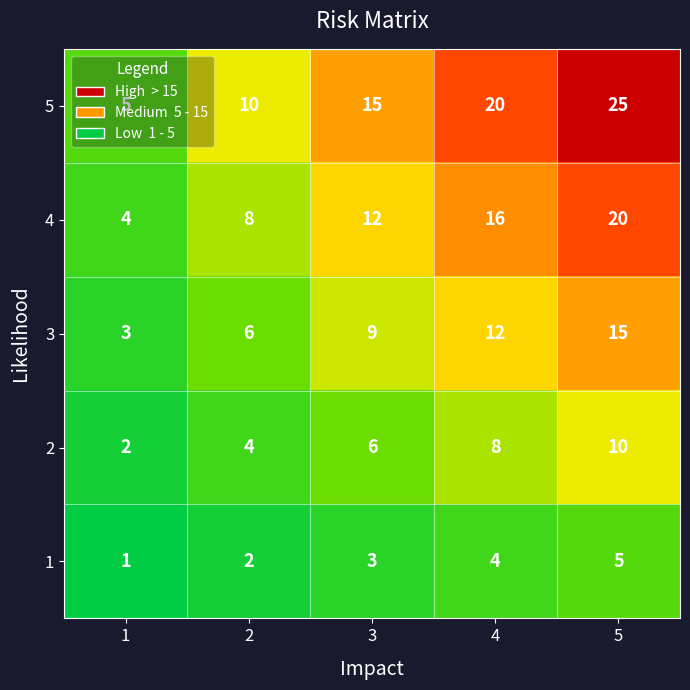

Read the 1 value at 3.

3